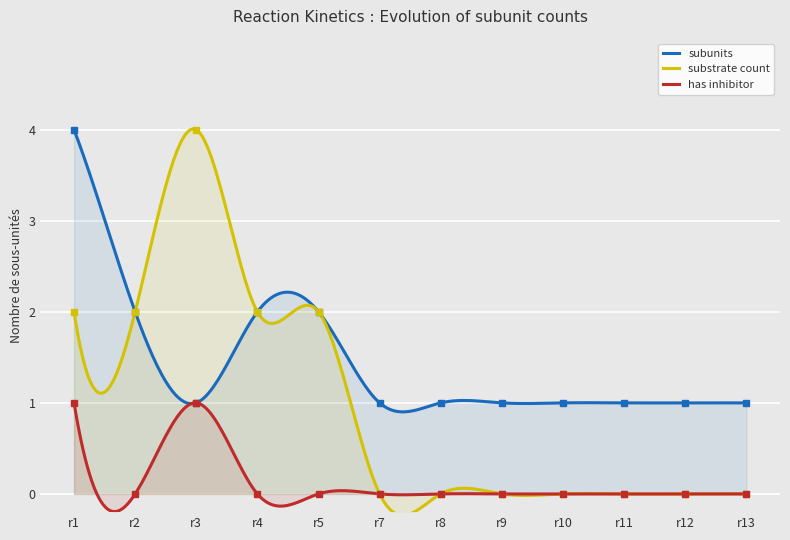

How many points are lower than both their immediate neighbors (excluding endpoints)?

1